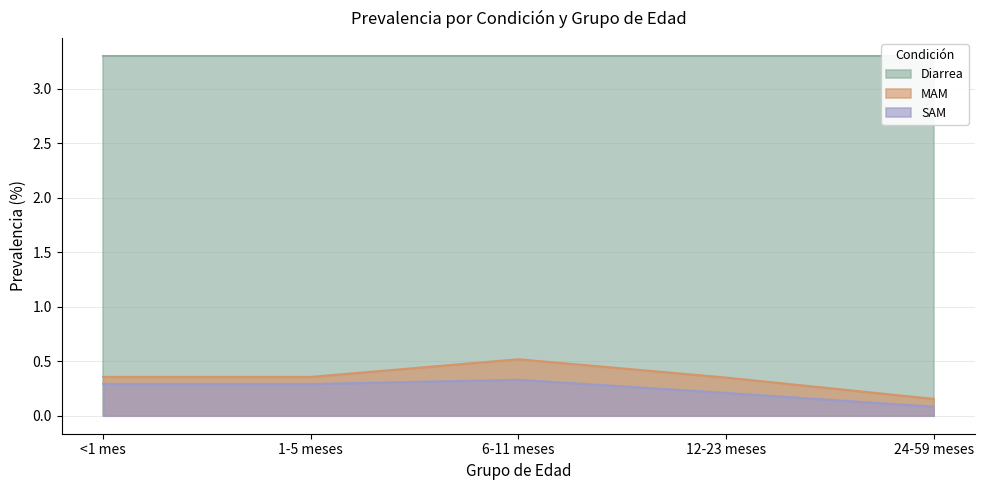

The SAM series shows 0.3 at 1-5 meses. True or false?

True